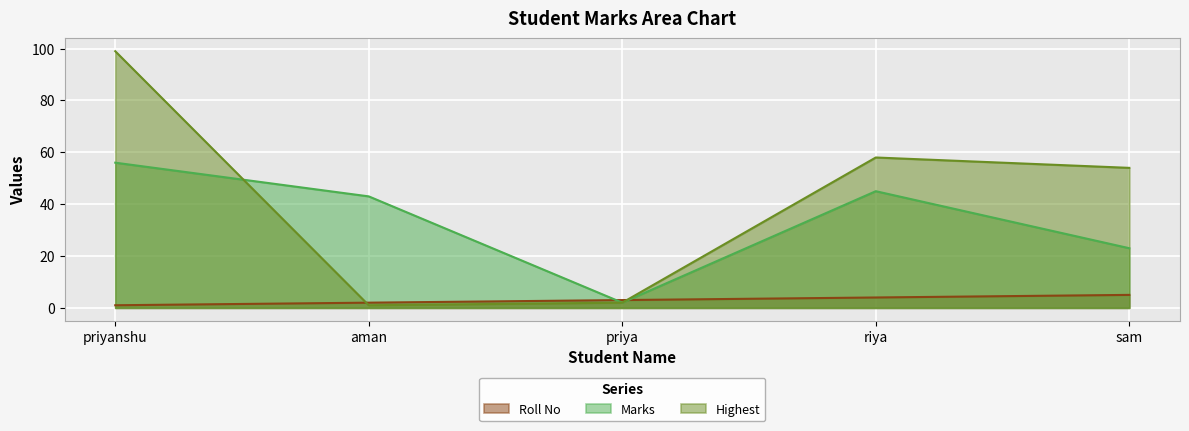

Rank the series by their maximum value, from highest to lowest.

Highest, Marks, Roll No